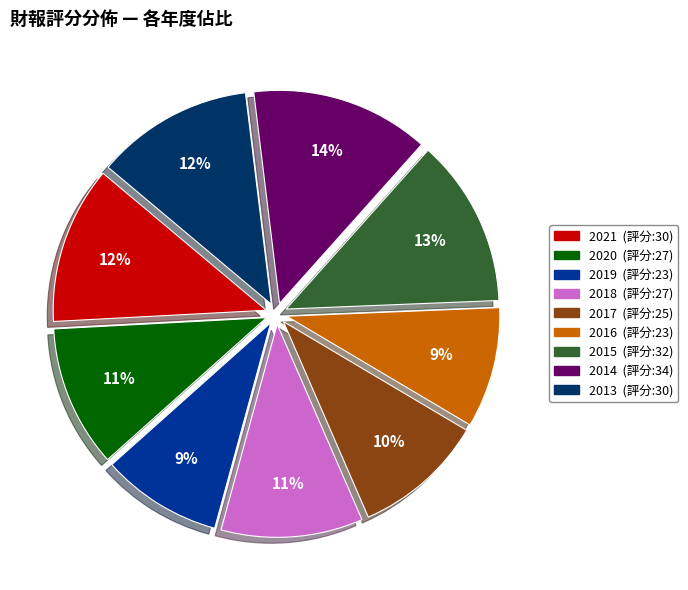

What is the ratio of the value at 2018 to the value at 2016?

1.2